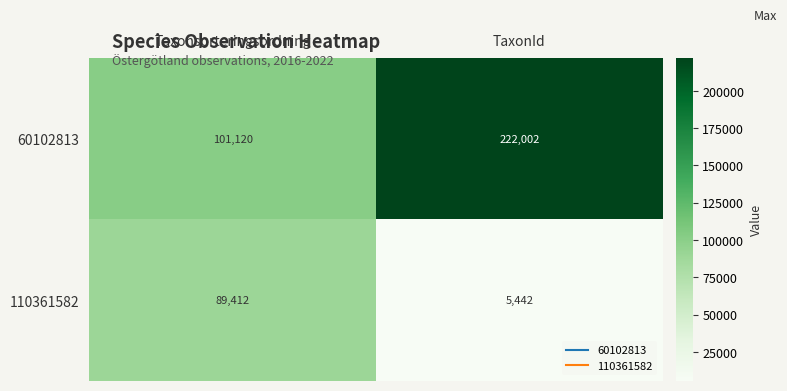

Which series has the largest total across all categories?

60102813